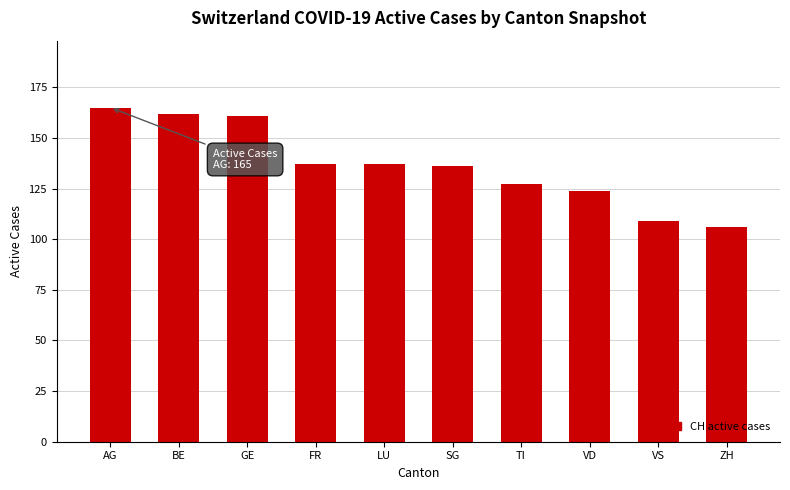

Which has a higher value, FR or VD?

FR